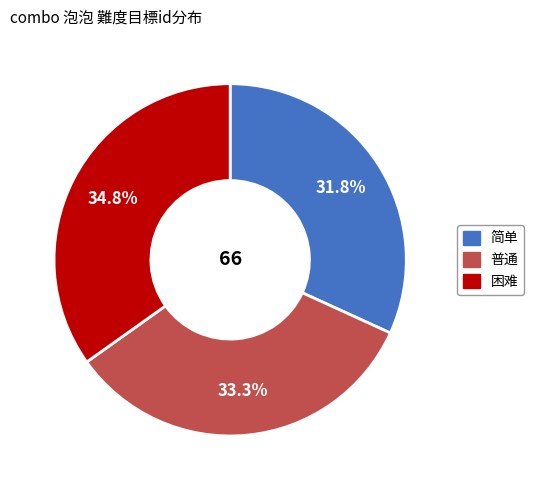

What is the smallest slice in the pie chart?

简单